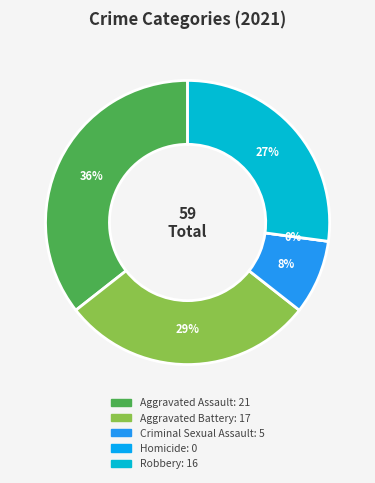

Rank the categories by value from lowest to highest.

Homicide, Criminal Sexual Assault, Robbery, Aggravated Battery, Aggravated Assault